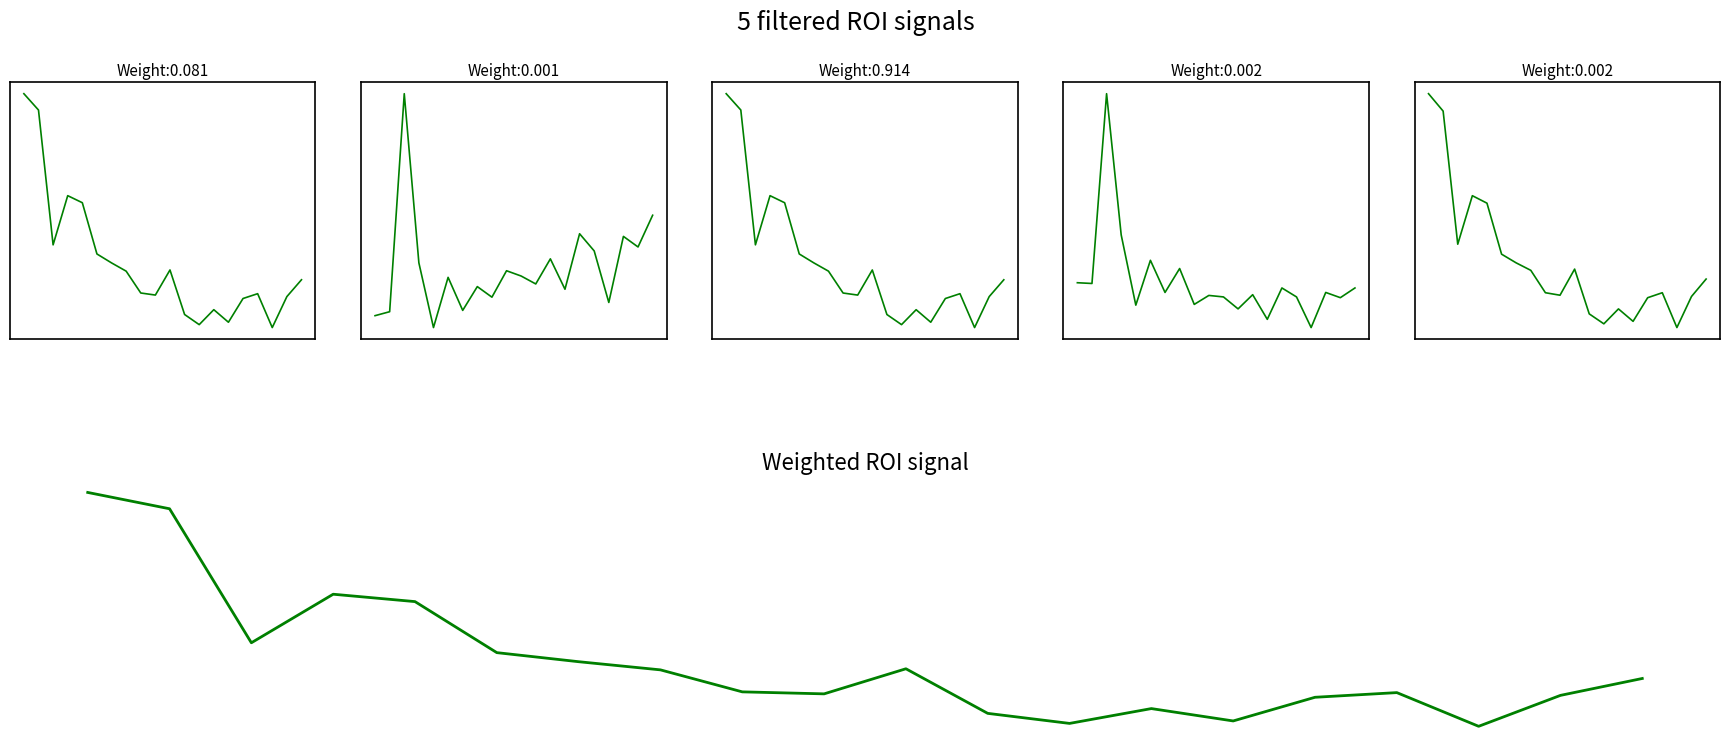

What are all the series names shown in the legend?

价格, 量比, 总市值(亿元), 换手率, 市净率, Weighted ROI signal